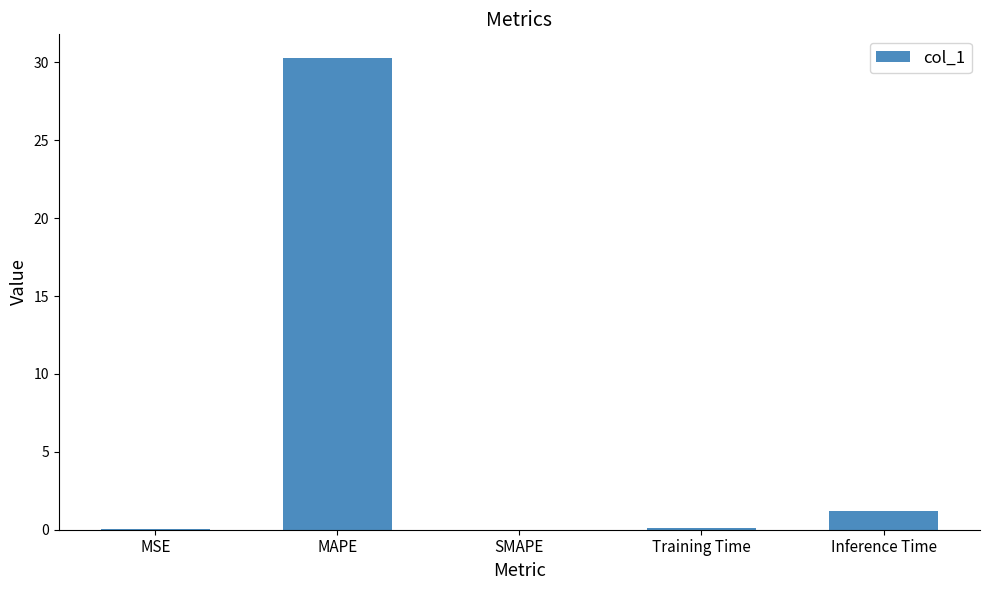

What is the sum of all values?

31.6